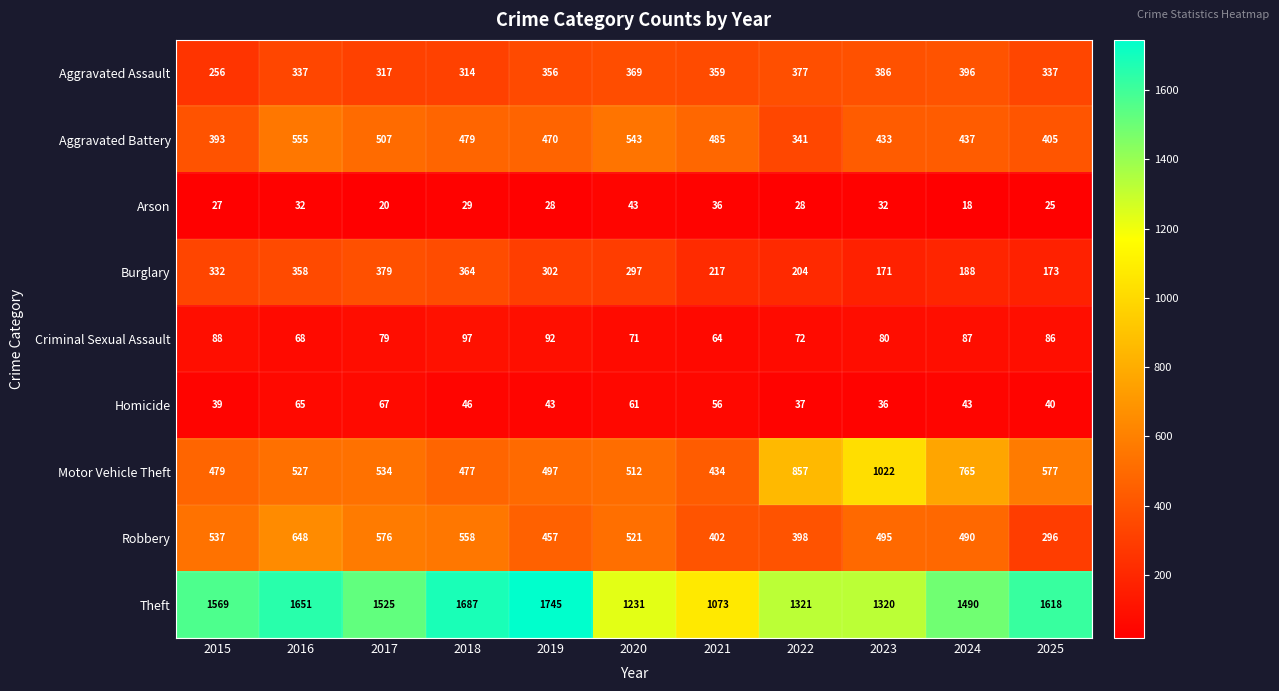

What is the sum of the Arson values at 2017 and 2016?

52